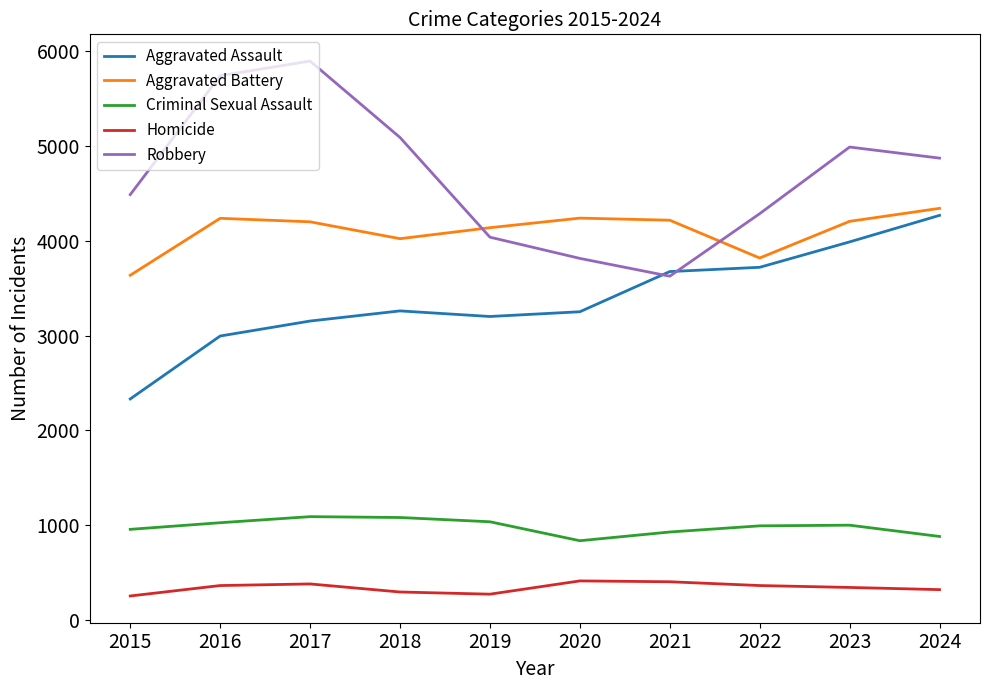

What is the average value of the Robbery series?

4685